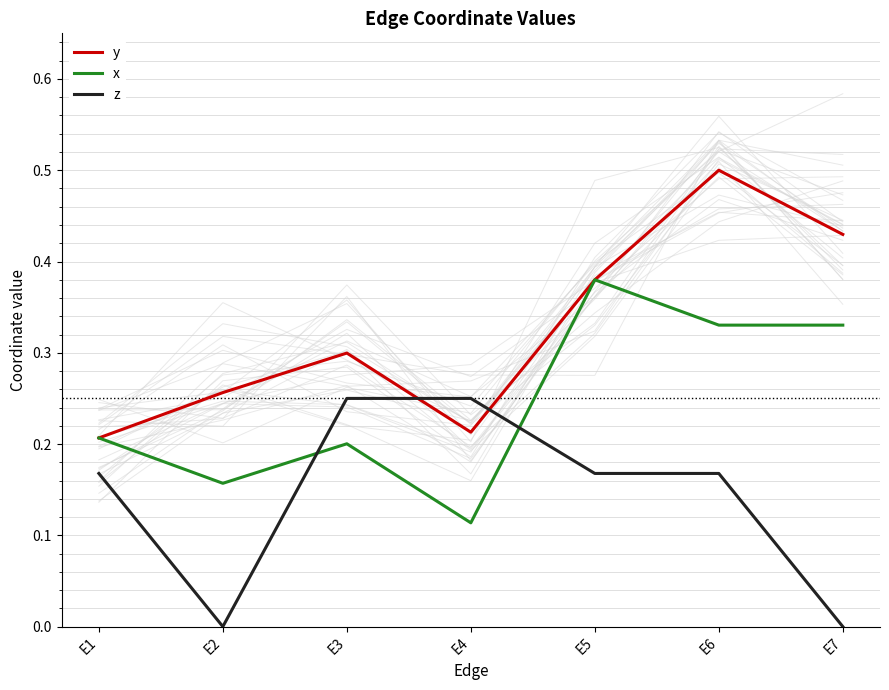

At which label is x closest to 0?

E4